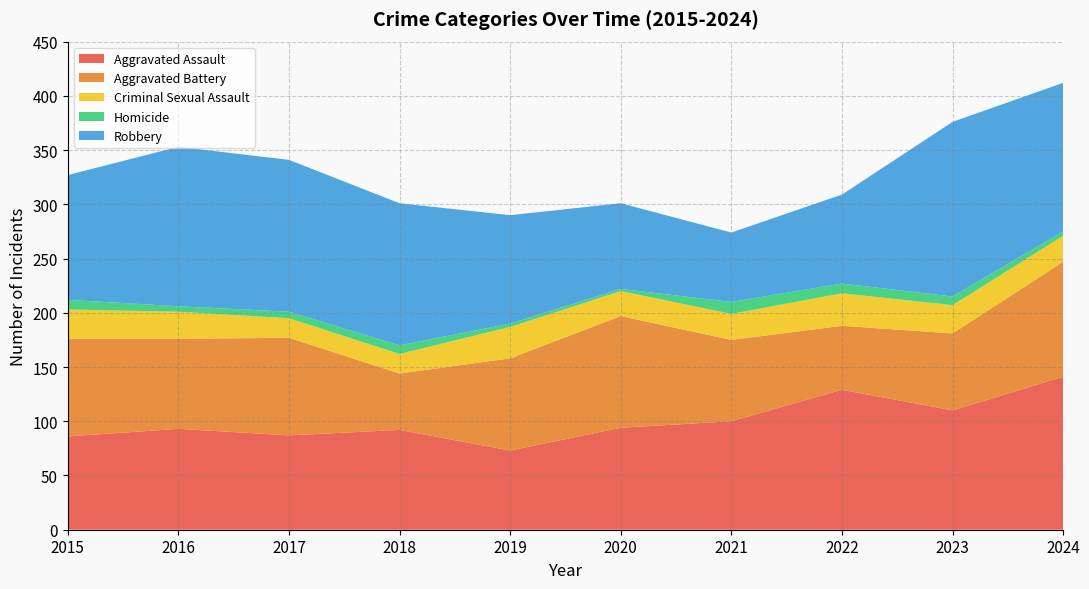

Reading right to left, what are all the values shown in this chart?

Aggravated Assault: 141	110	129	100	94	73	92	87	93	86
Aggravated Battery: 106	71	59	75	103	85	52	90	83	90
Criminal Sexual Assault: 24	26	30	24	23	29	18	18	25	27
Homicide: 4	8	9	11	2	3	8	6	5	9
Robbery: 137	161	82	64	79	100	131	140	147	115